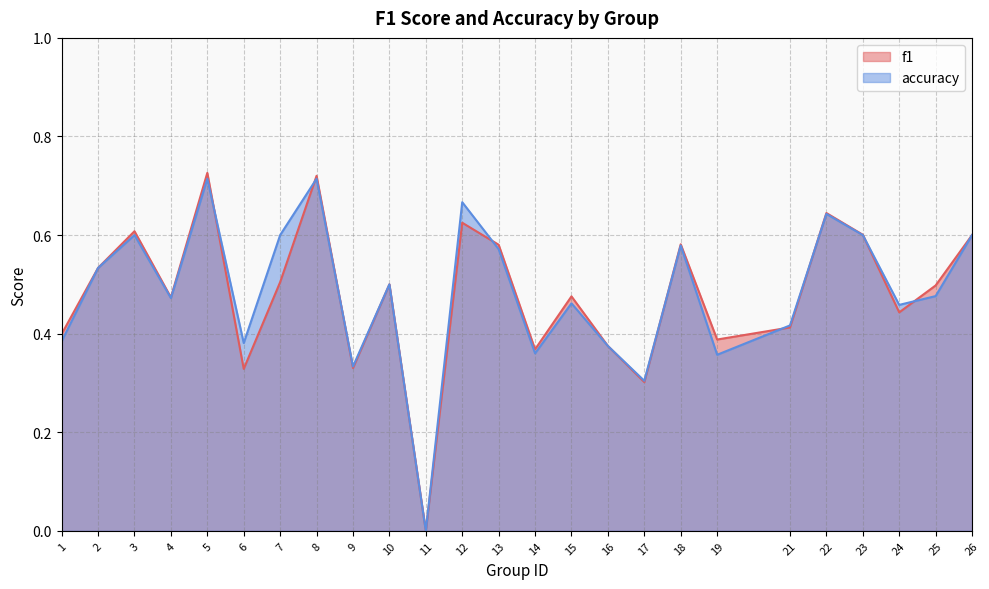

True or false: f1 has a value of 1.0 at 22.

False